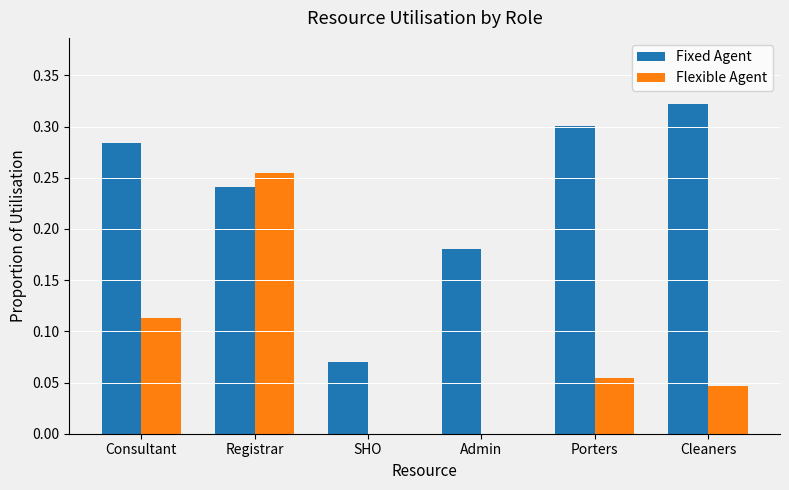

What is the sum of all Flexible Agent values?

0.5